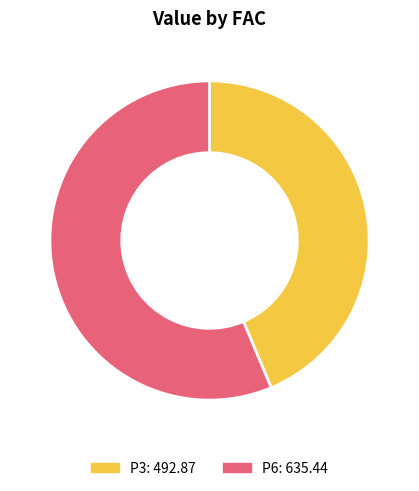

Approximately how many times larger is the value at P3 compared to P6?

0.8